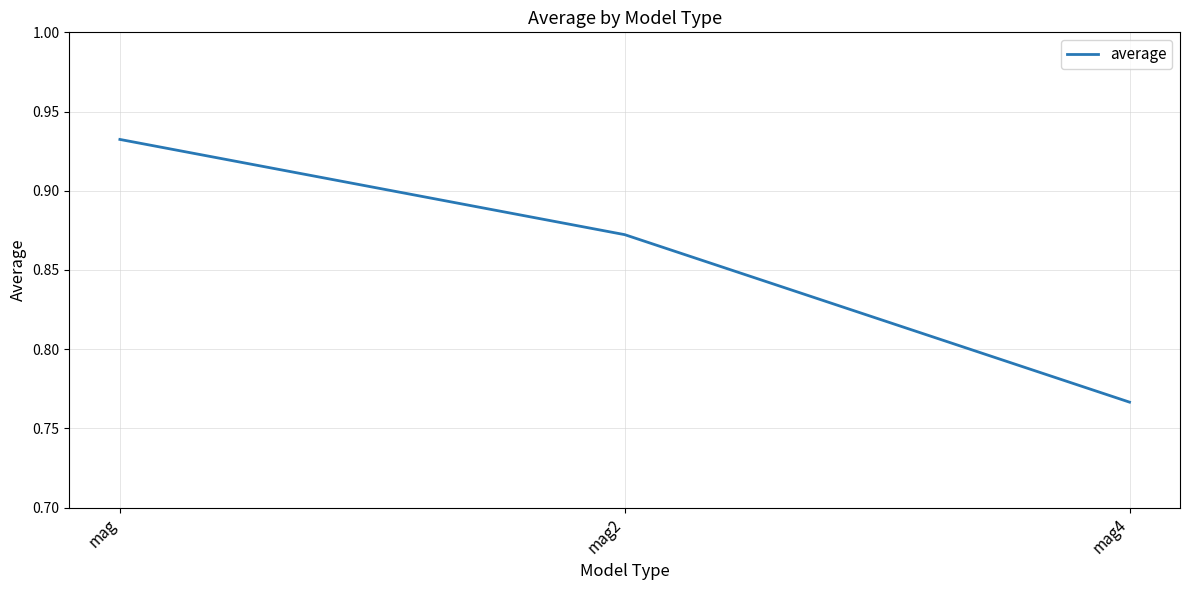

Does the chart have visible grid lines?

Yes